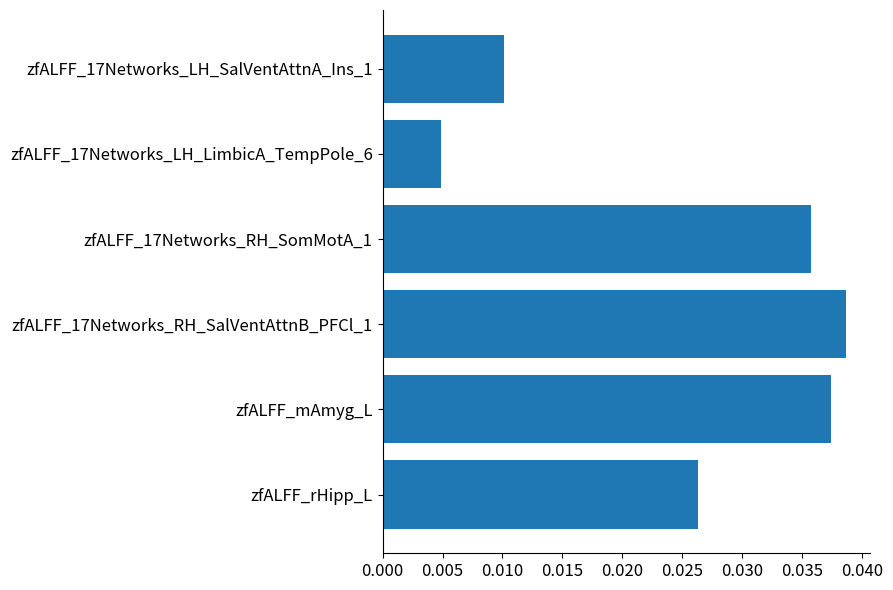

True or false: the data shows 0.1 at zfALFF_17Networks_RH_SomMotA_1.

False